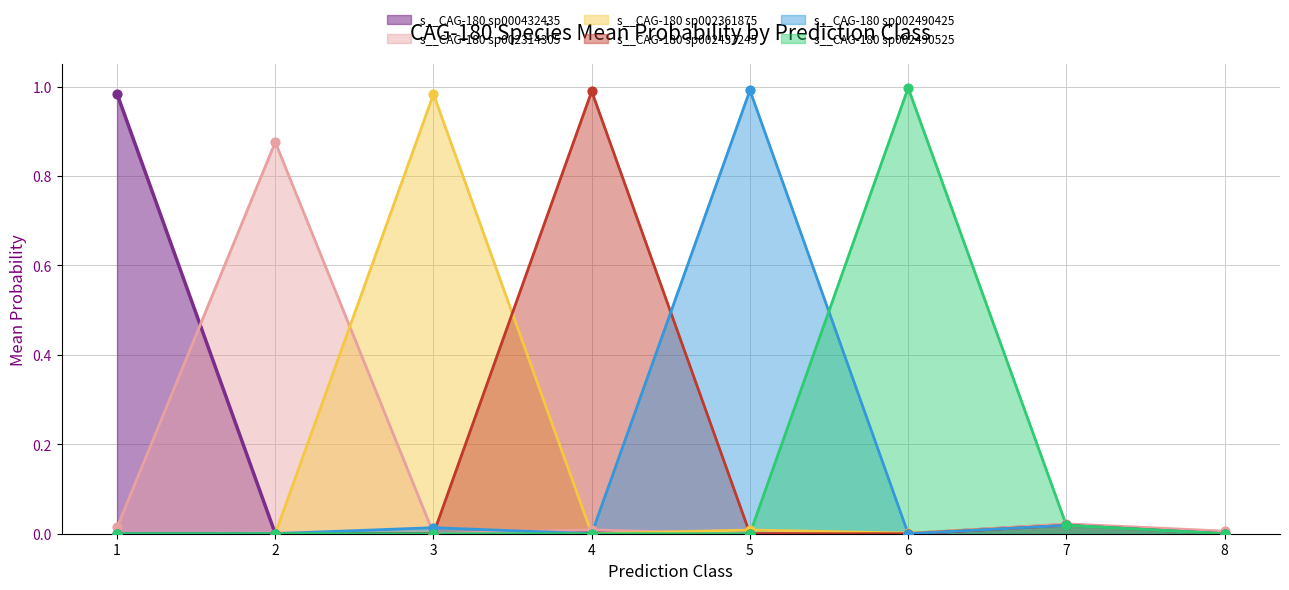

True or false: s__CAG-180 sp000432435 has a value of 0.4 at 6.

False